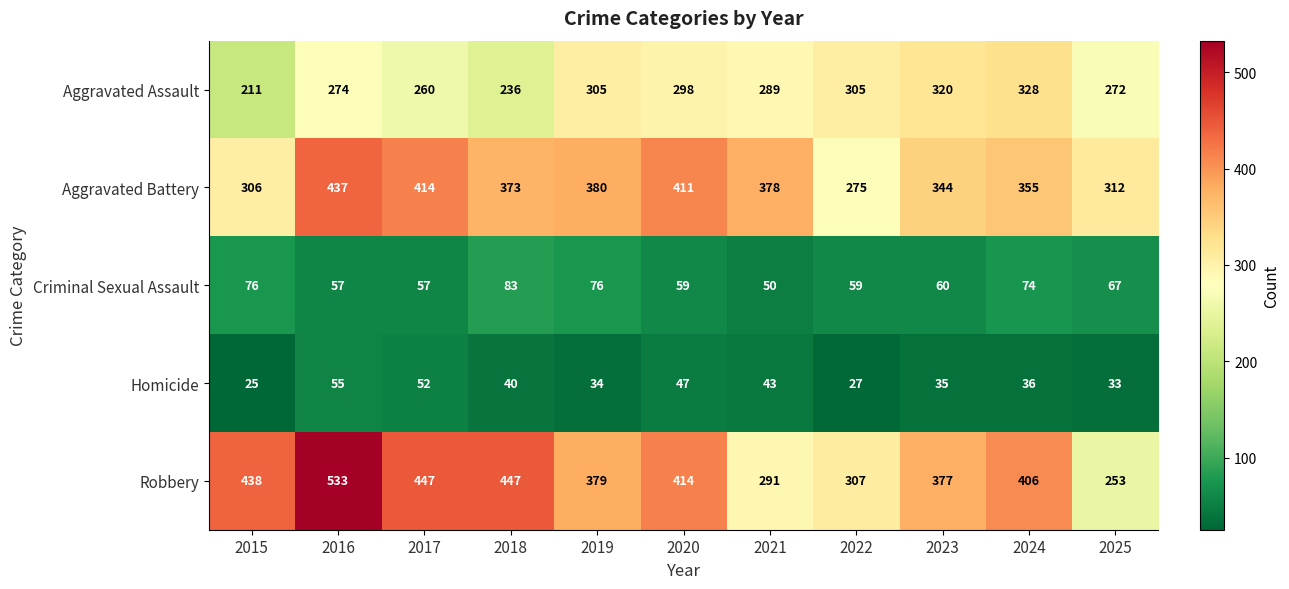

Which series changed the most between 2017 and 2025?

Robbery